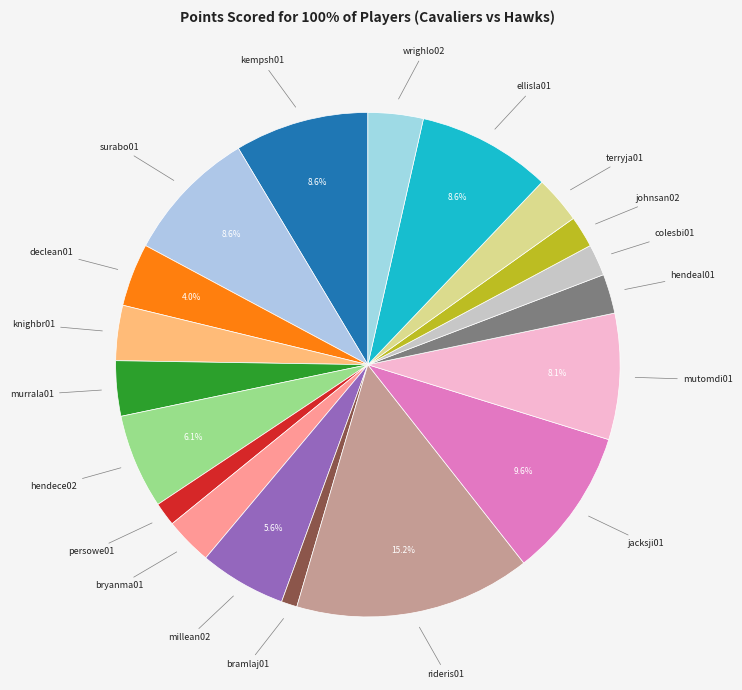

Which slice is the smallest?

bramlaj01